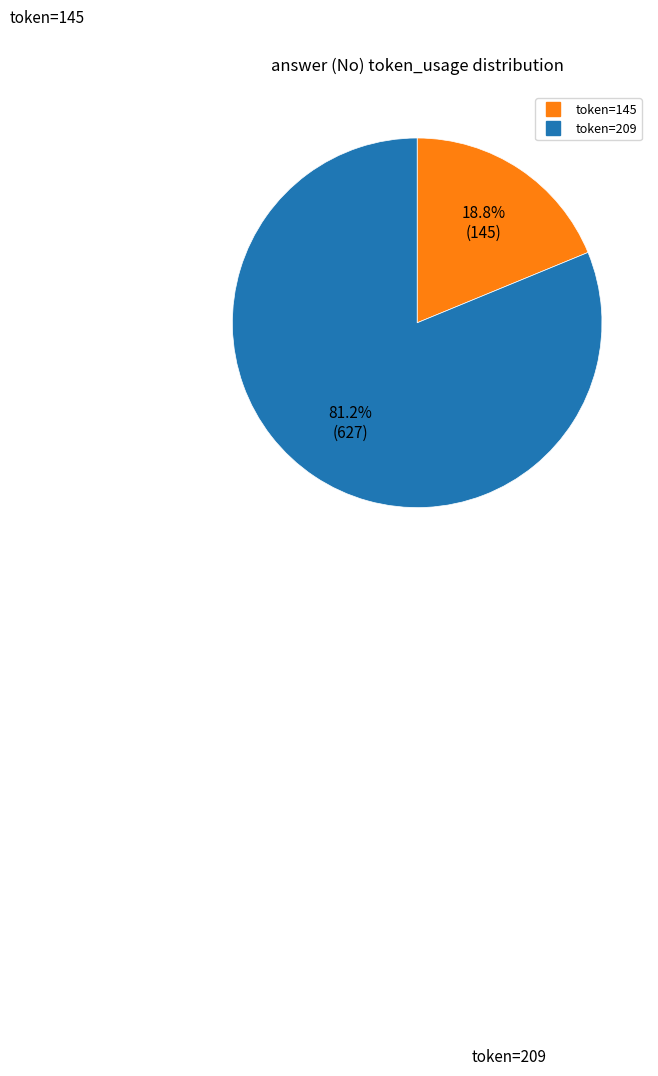

Count the number of slices in the pie.

2